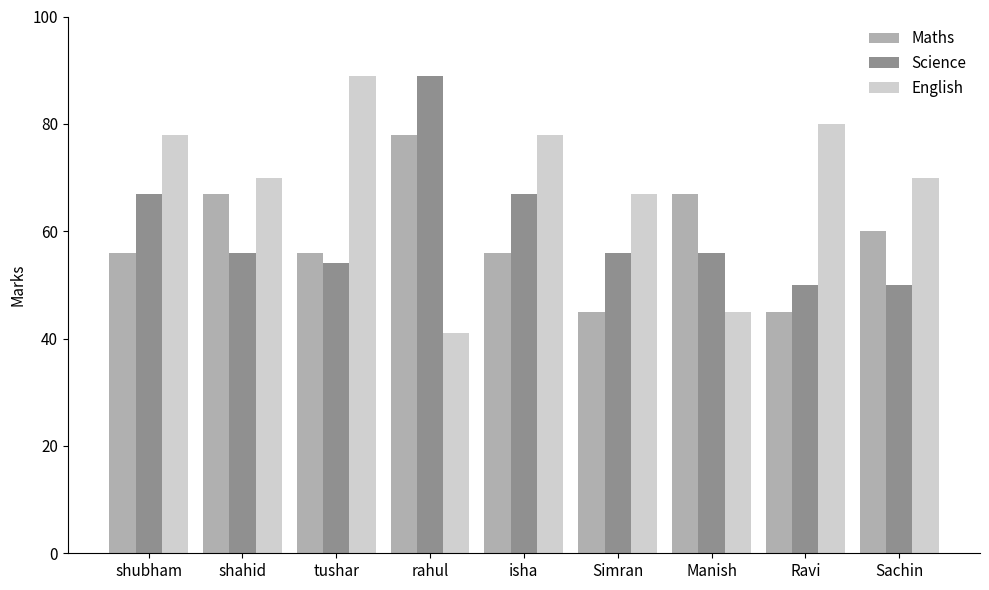

What is the total value across all series at tushar?

199